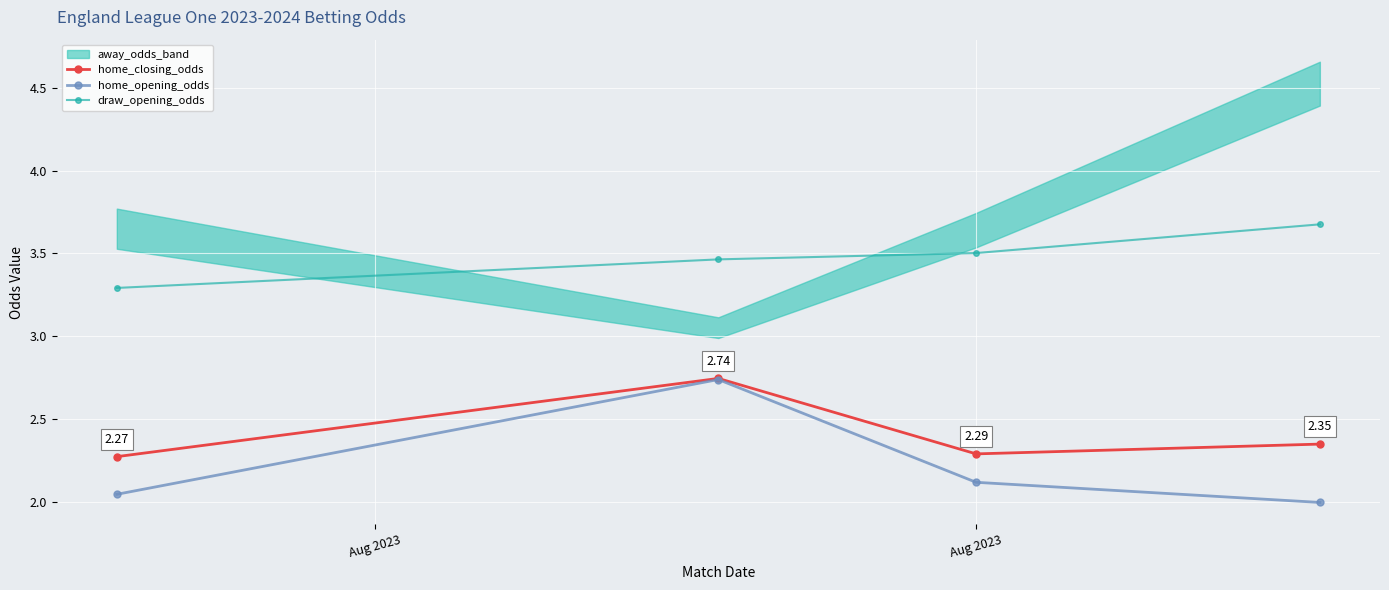

How many values in the home_opening_odds series exceed 2?

3